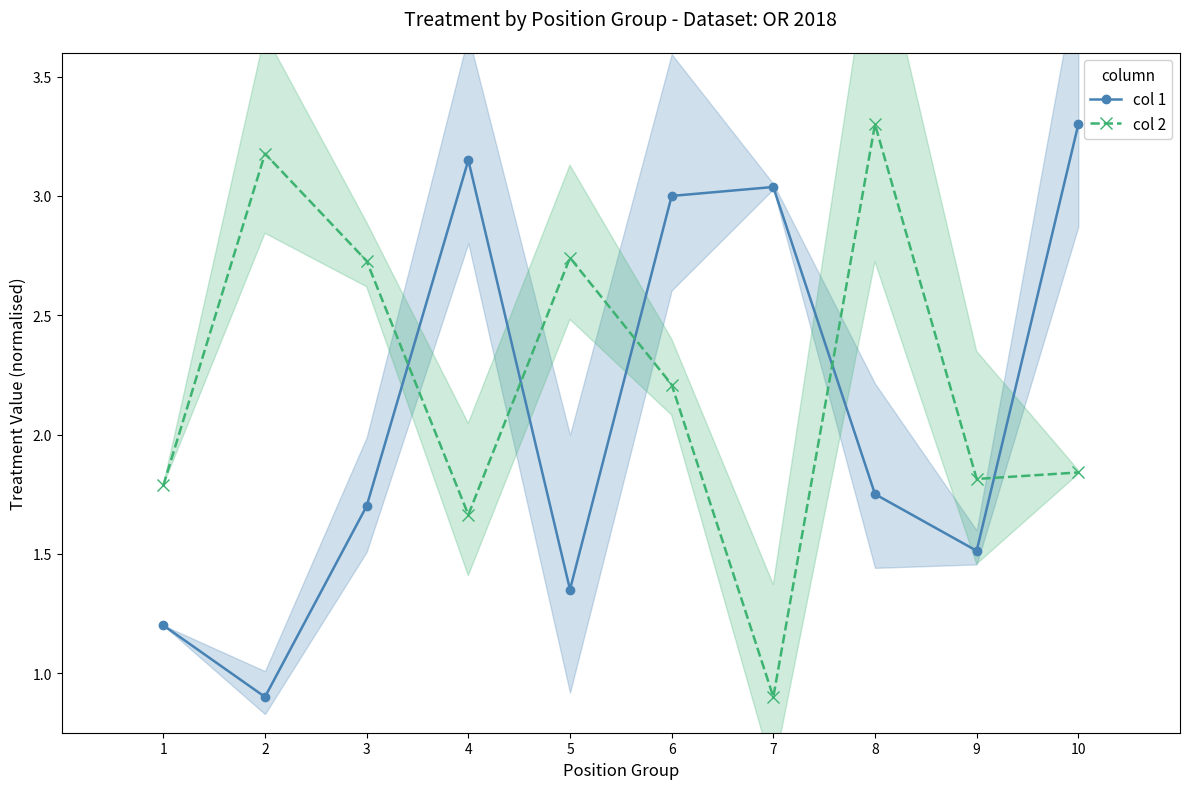

True or false: col 1 has a value of 0.7 at 1.

False